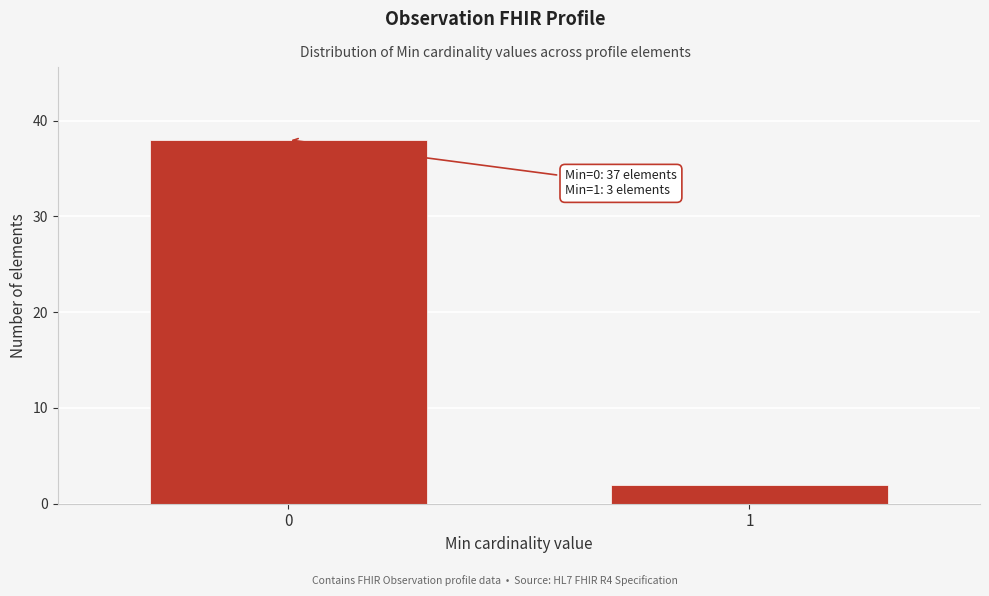

Reading left to right, what are all the values shown in this chart?

0=38	1=2